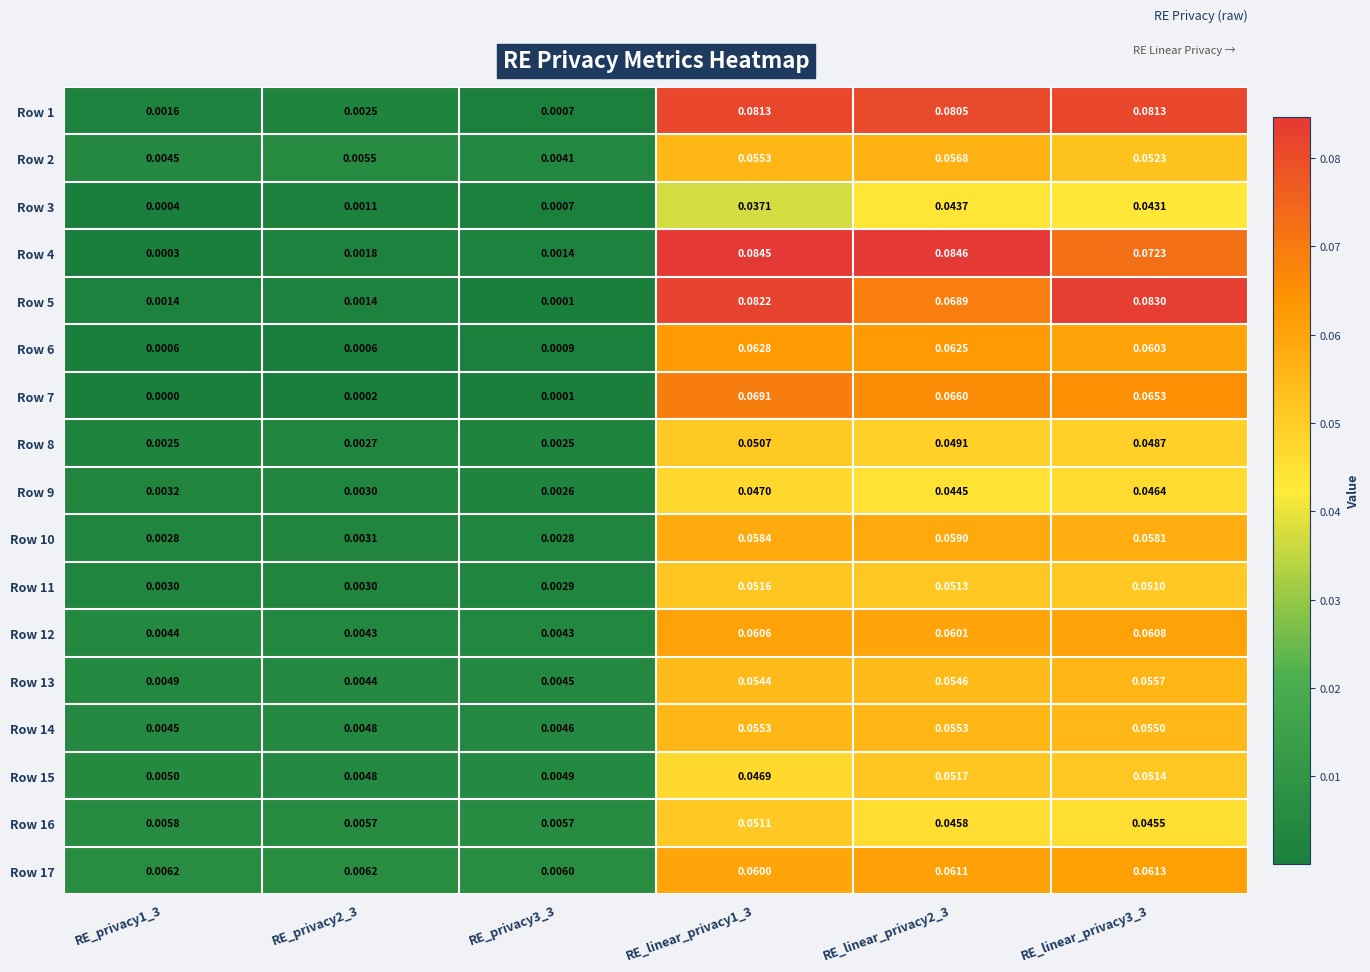

Is the value of Row 17 at RE_linear_privacy1_3 greater than the value of Row 1 at RE_privacy3_3?

Yes